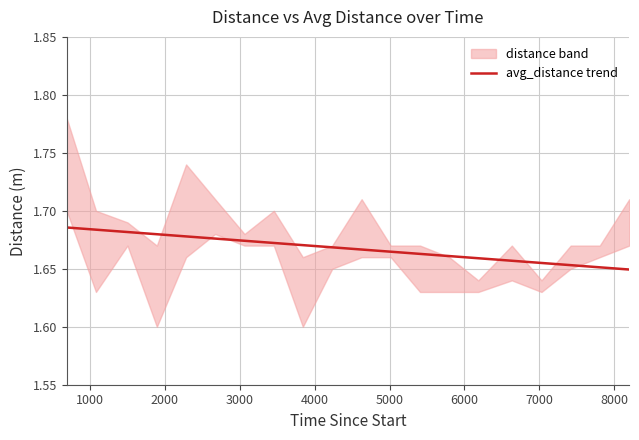

What is the smallest value displayed?

1.6